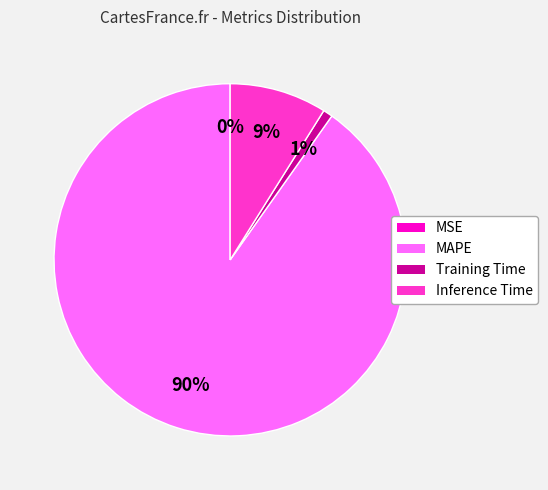

Is it true that MAPE is 76% of the pie?

False